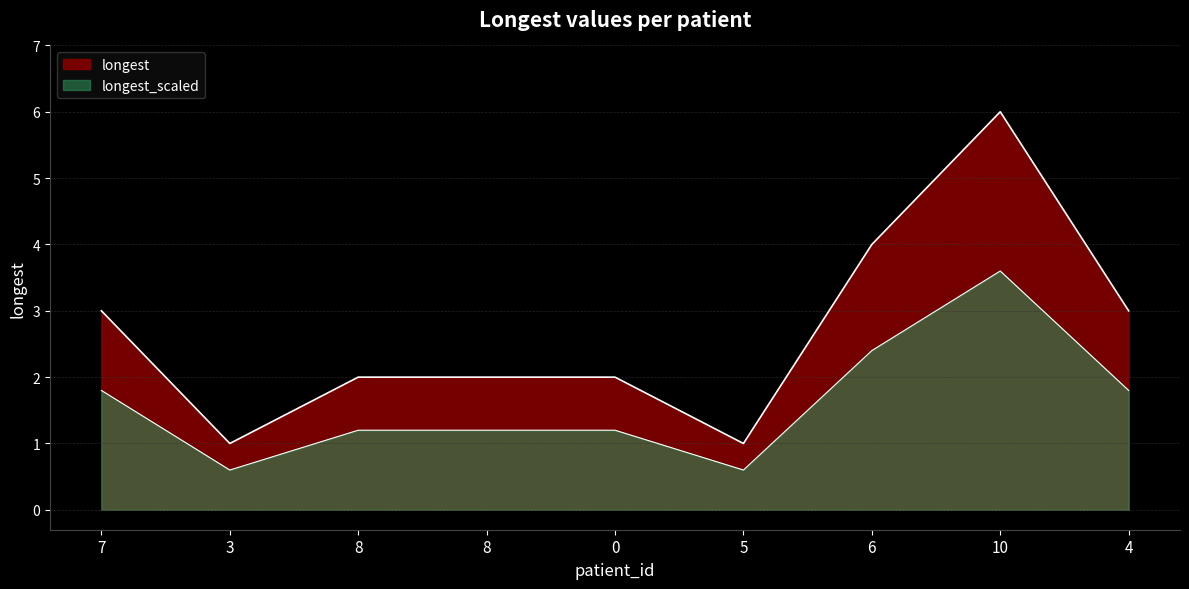

Reading right to left, transcribe all the data shown in this chart.

4=3	10=6	6=4	5=1	0=2	8=2	8=2	3=1	7=3